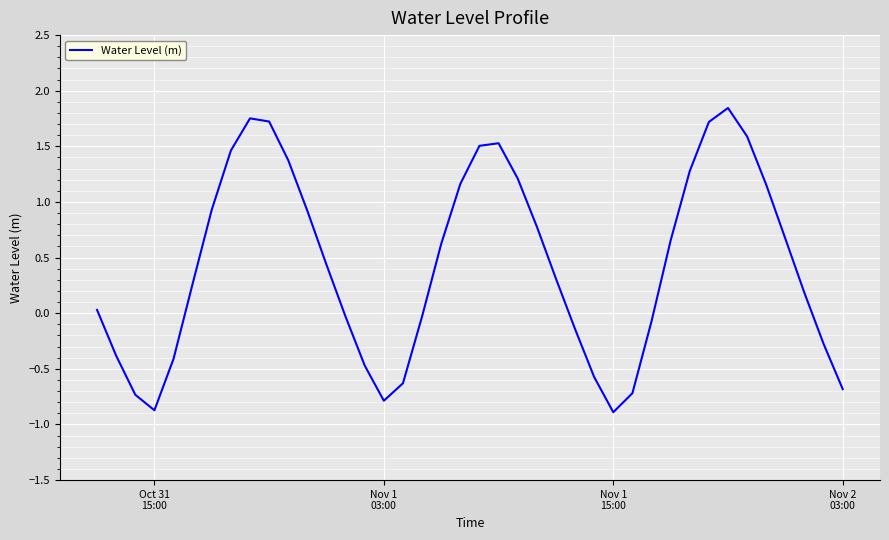

What is the smallest value displayed?

-0.9